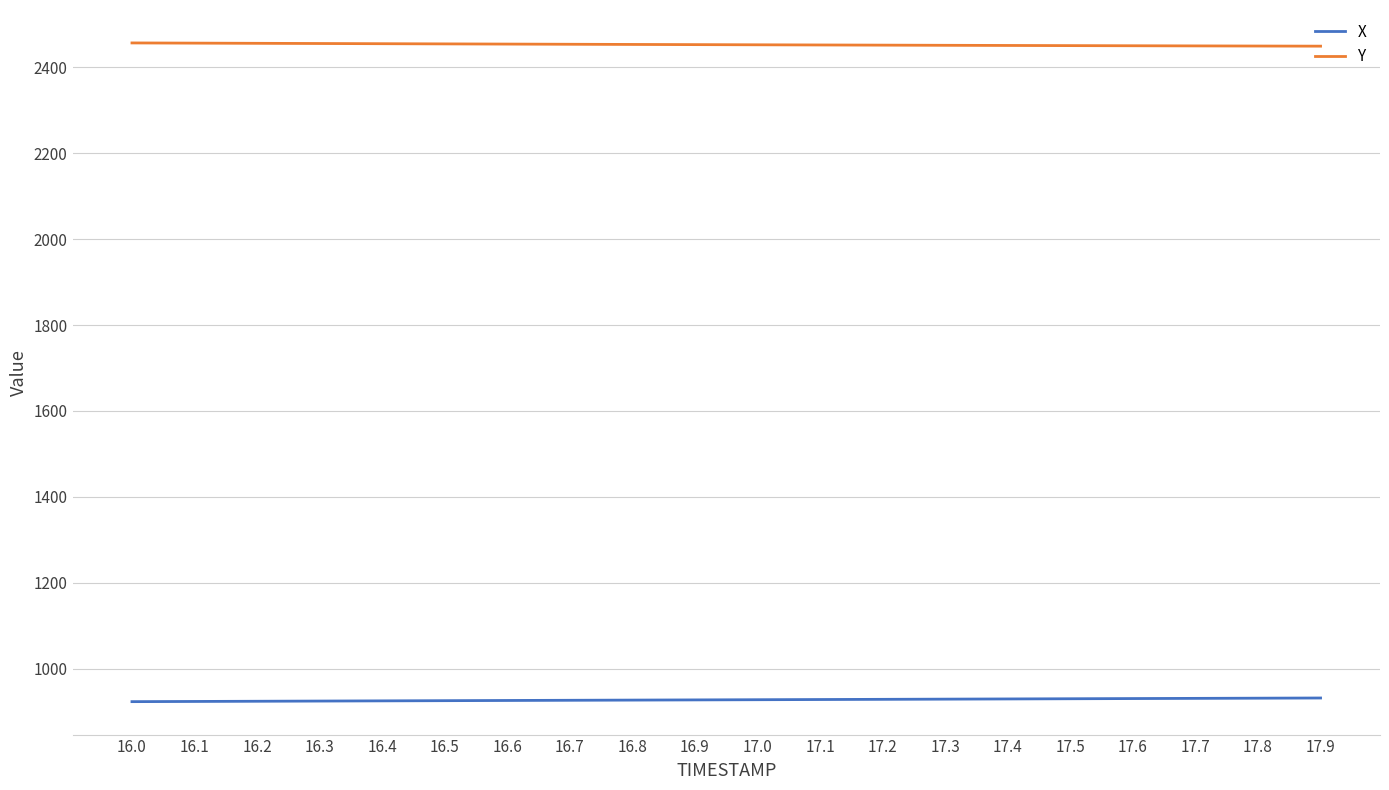

Is it true that X equals 930.3 at 17.6?

True